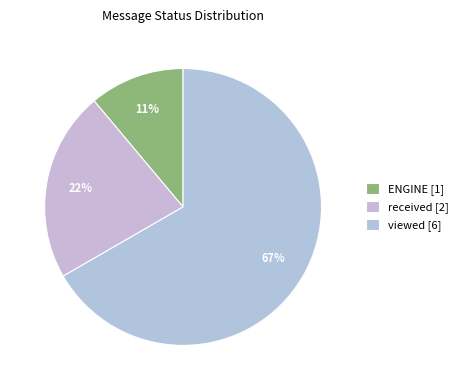

Which slice is the largest?

viewed